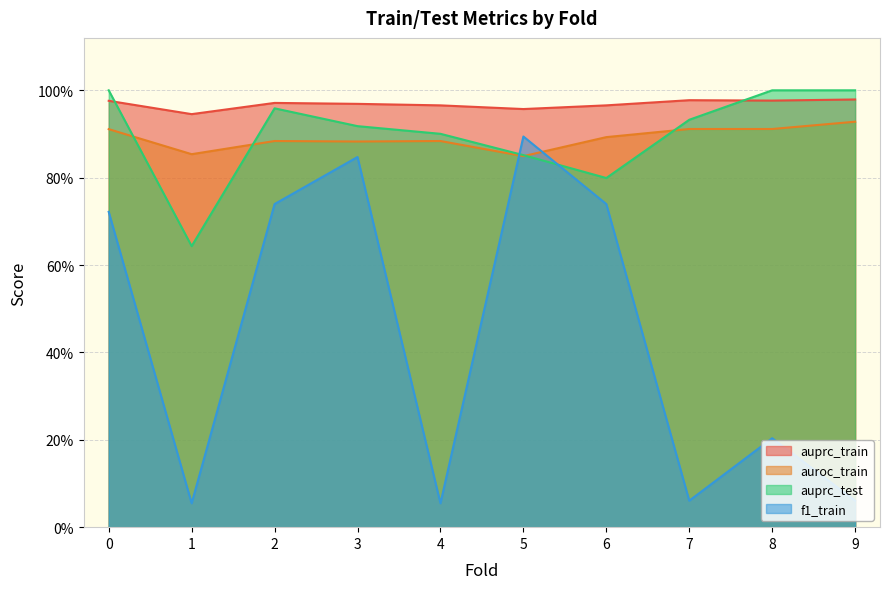

In auprc_train, how many points are lower than both neighbors (excluding endpoints)?

3